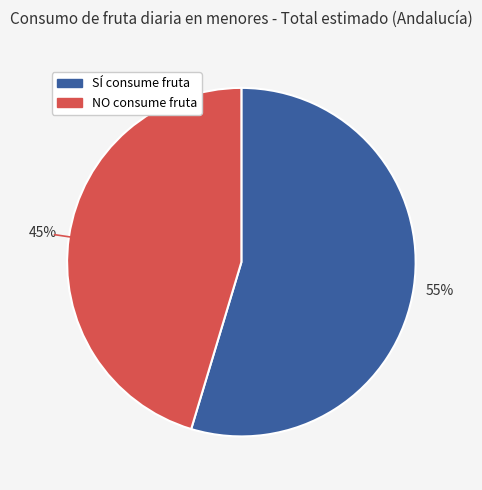

Does any single category account for the majority?

Yes